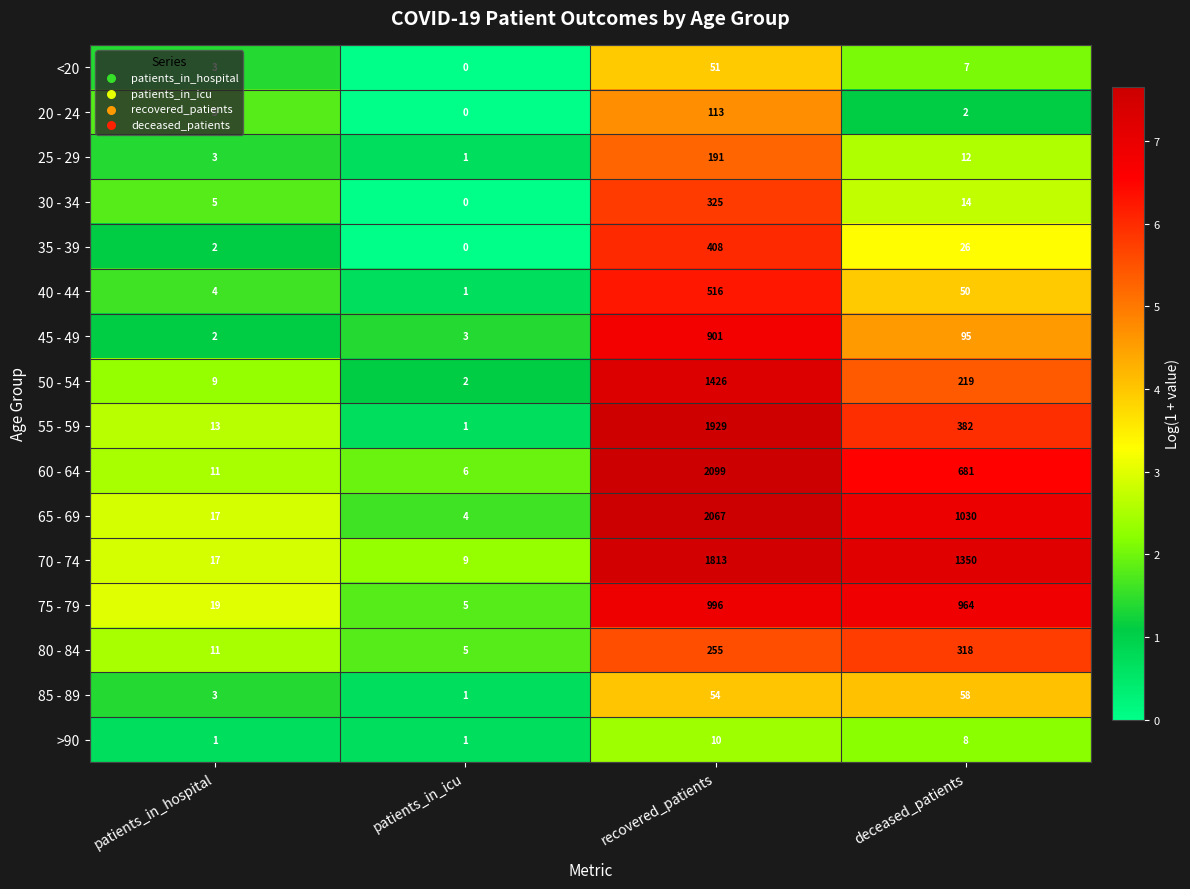

At which label is 75 - 79 closest to 500?

deceased_patients